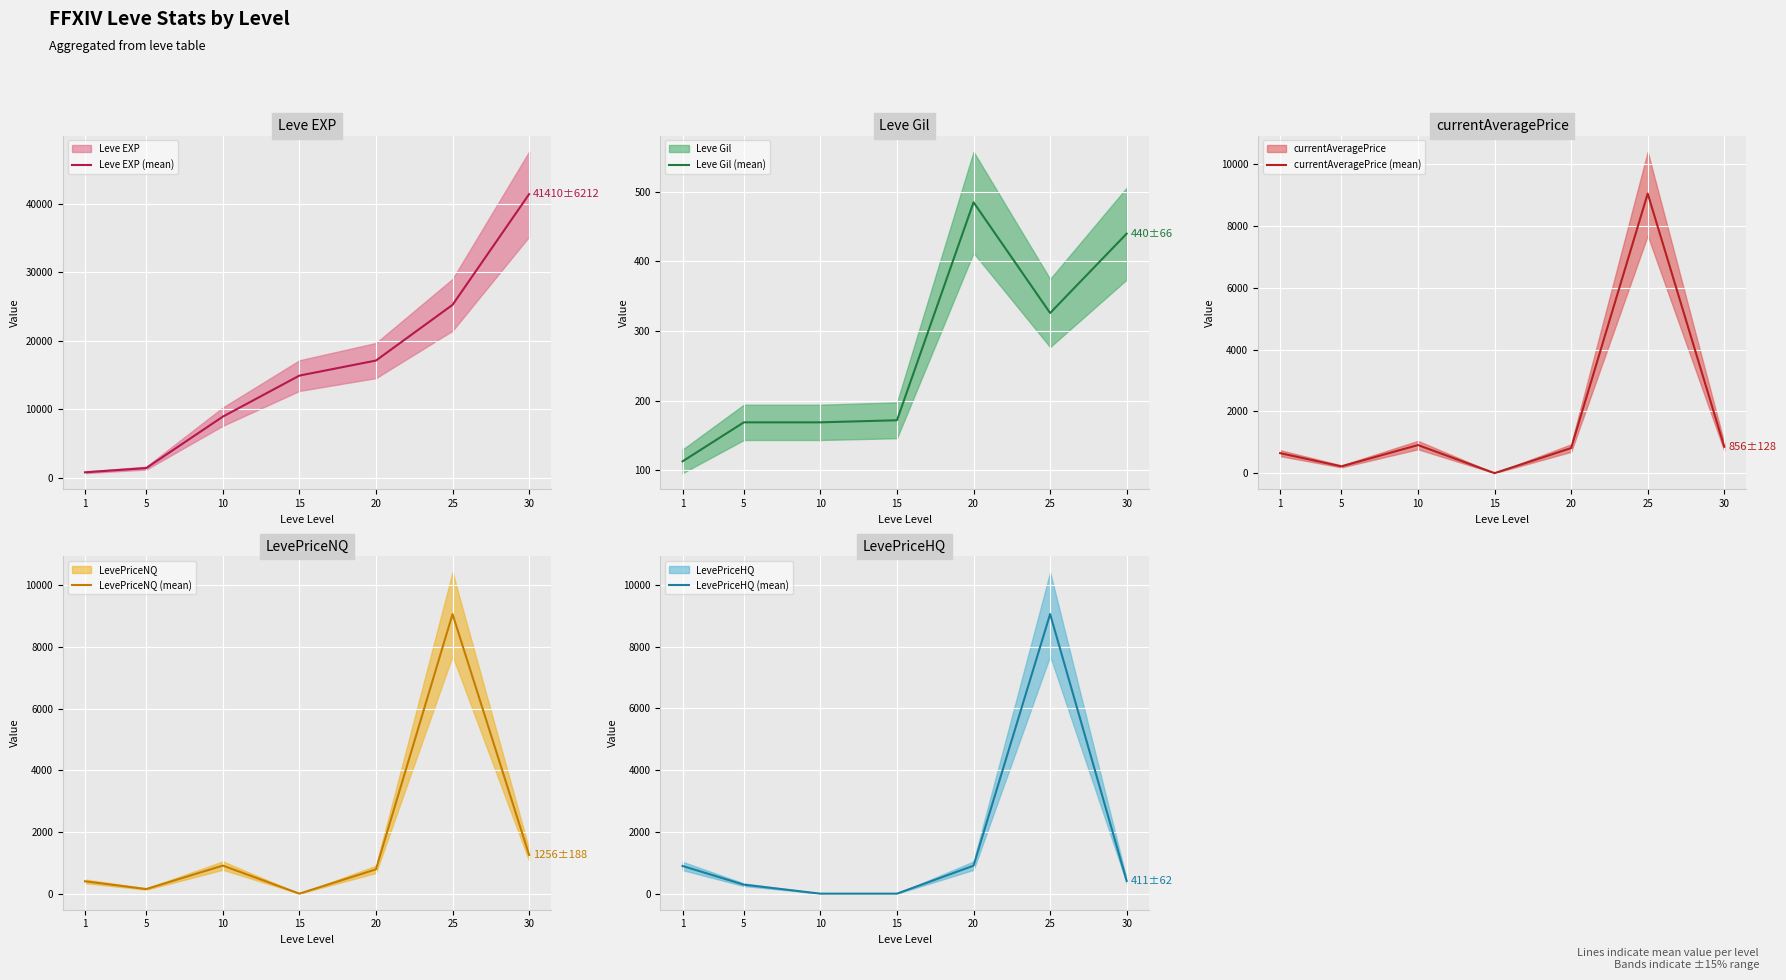

At how many categories does at least one series exceed 10313?

4